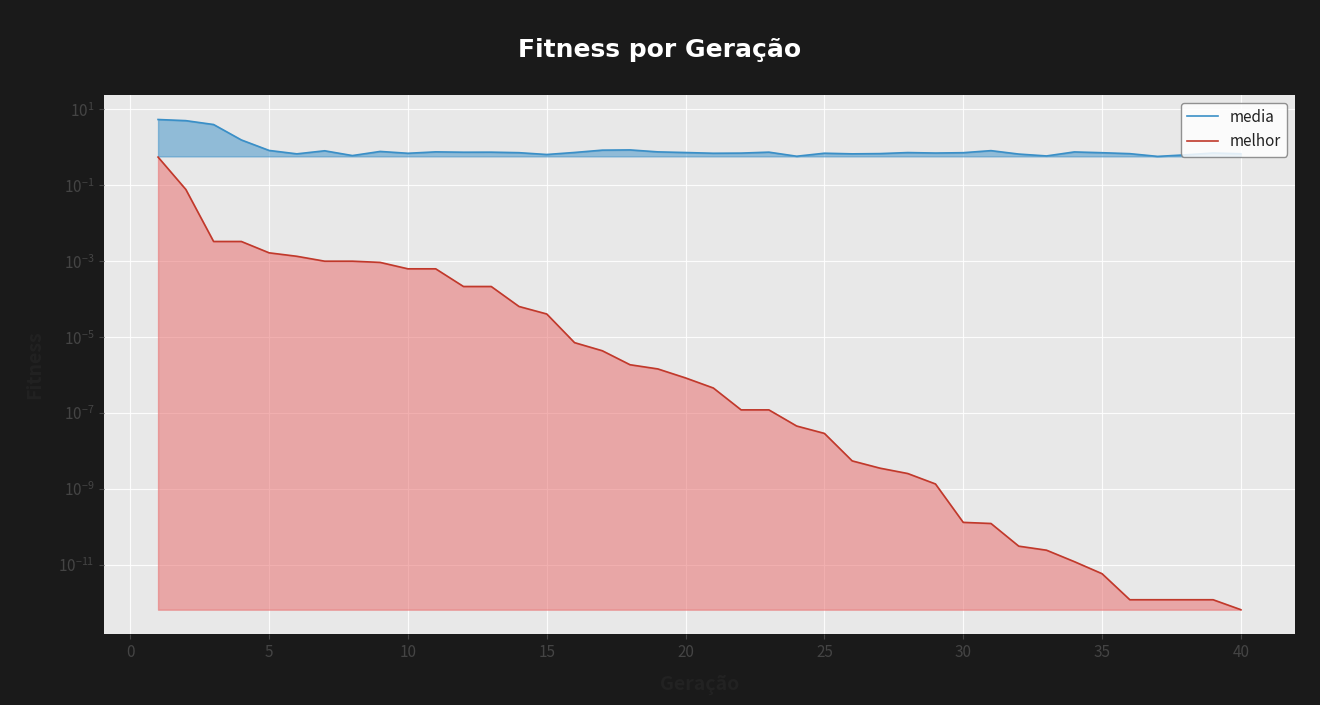

Which series has the largest range (max minus min)?

media